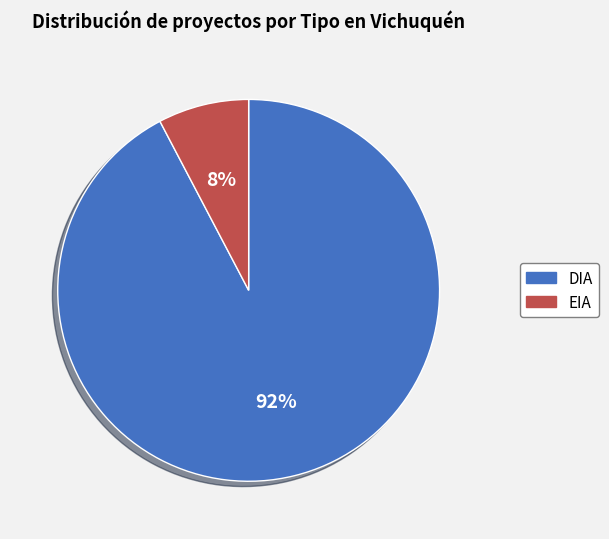

Which has a higher value, DIA or EIA?

DIA